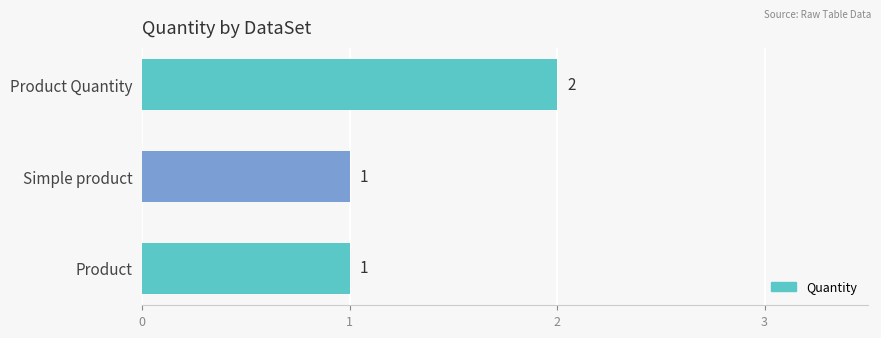

What is the greatest value displayed?

2